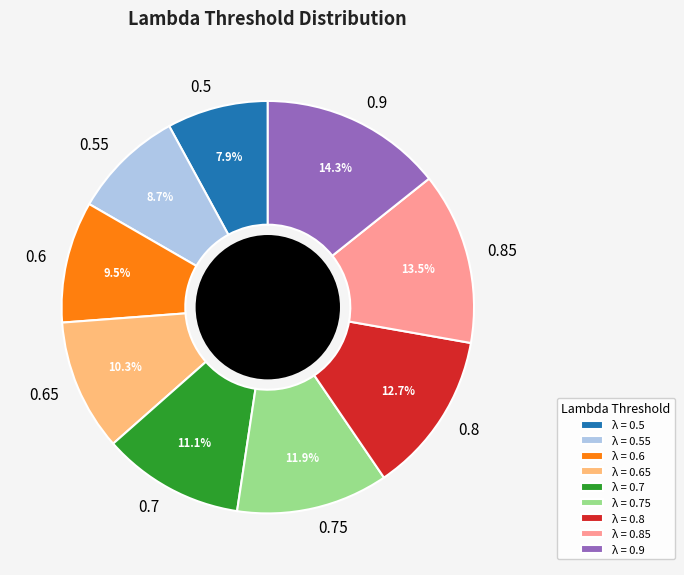

What is the largest slice in the pie chart?

0.9